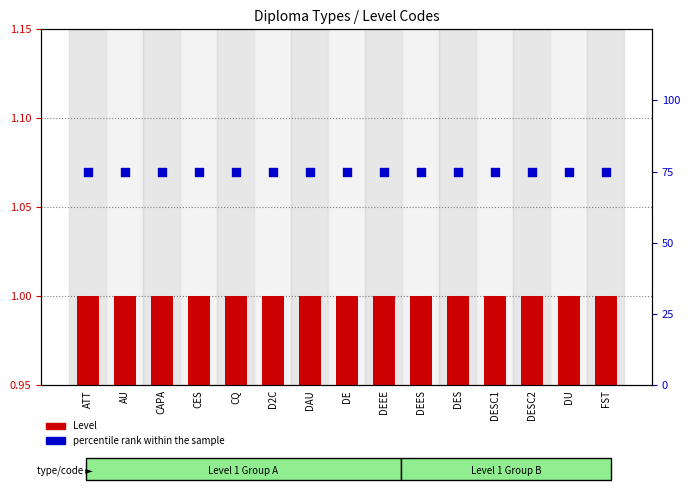

At which category is the sum across all series the highest?

ATT